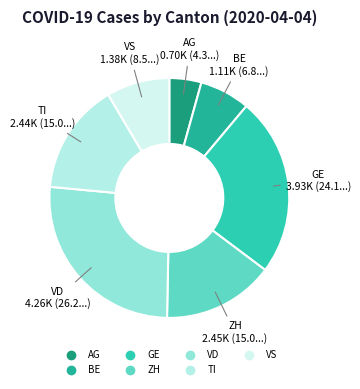

Approximately how many times larger is the value at ZH compared to BE?

2.2